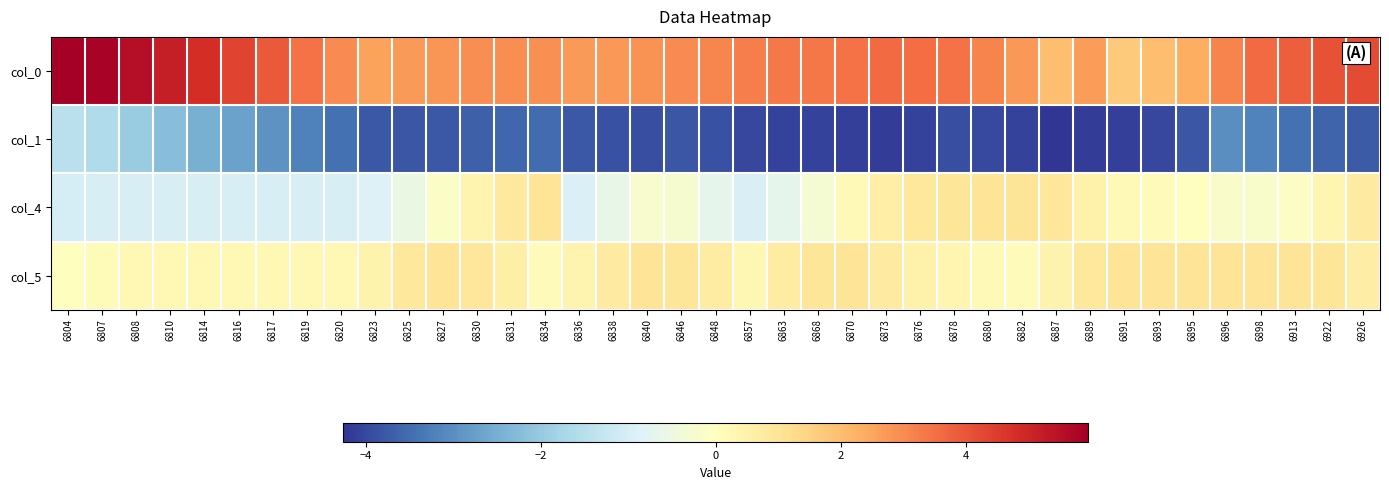

List the series in order of their peak value, highest first.

col_0, col_5, col_4, col_1